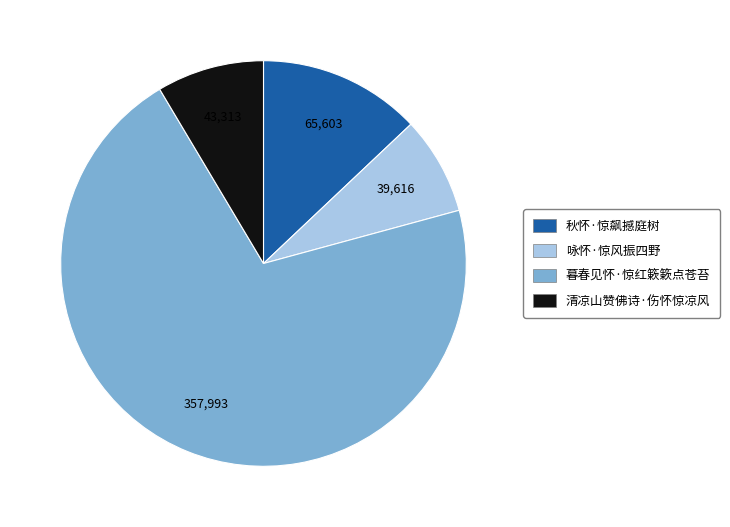

Which has a higher value, 秋怀·惊飙撼庭树 or 清凉山赞佛诗·伤怀惊凉风?

秋怀·惊飙撼庭树